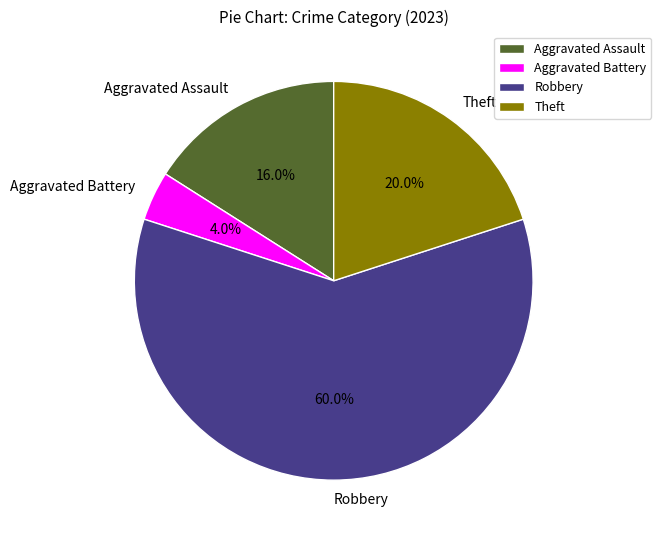

What is the largest slice in the pie chart?

Robbery